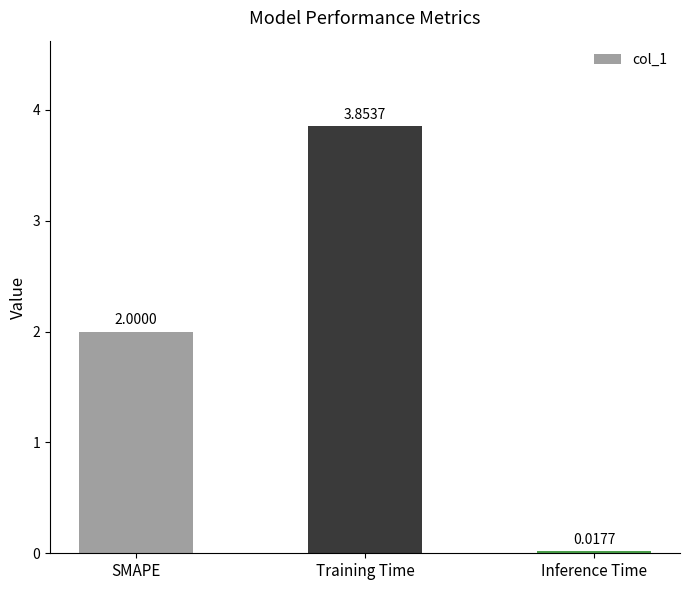

Rank the categories by value from highest to lowest.

Training Time, SMAPE, Inference Time